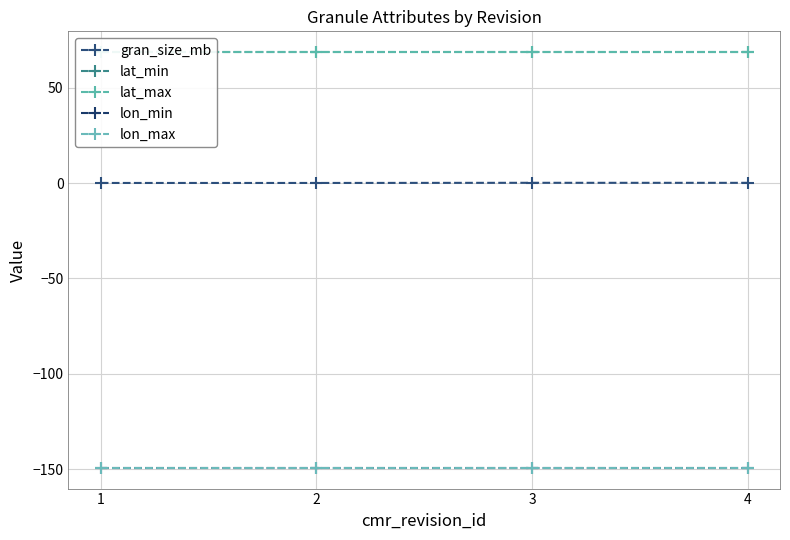

True or false: lon_min and gran_size_mb intersect in this chart.

False